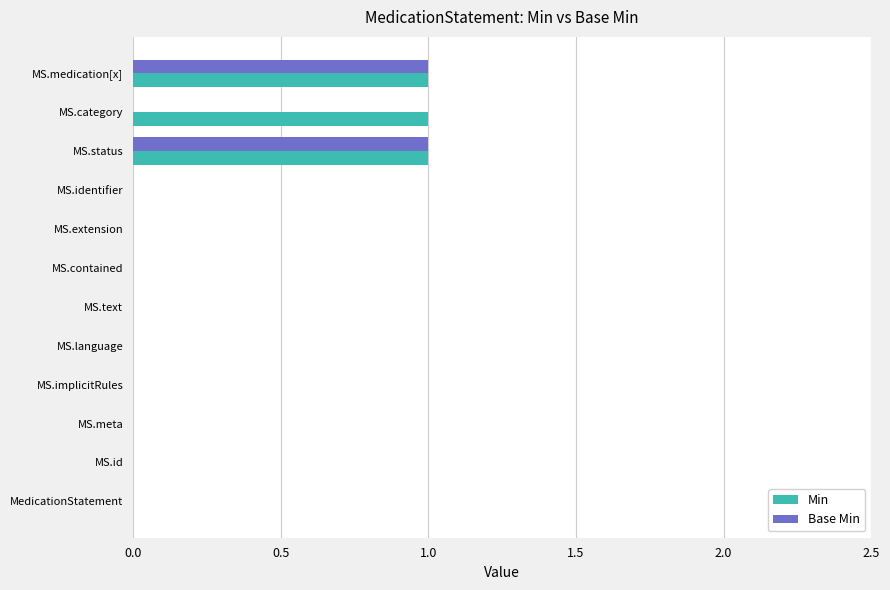

The value of Min at MS.category is 1. True or false?

True